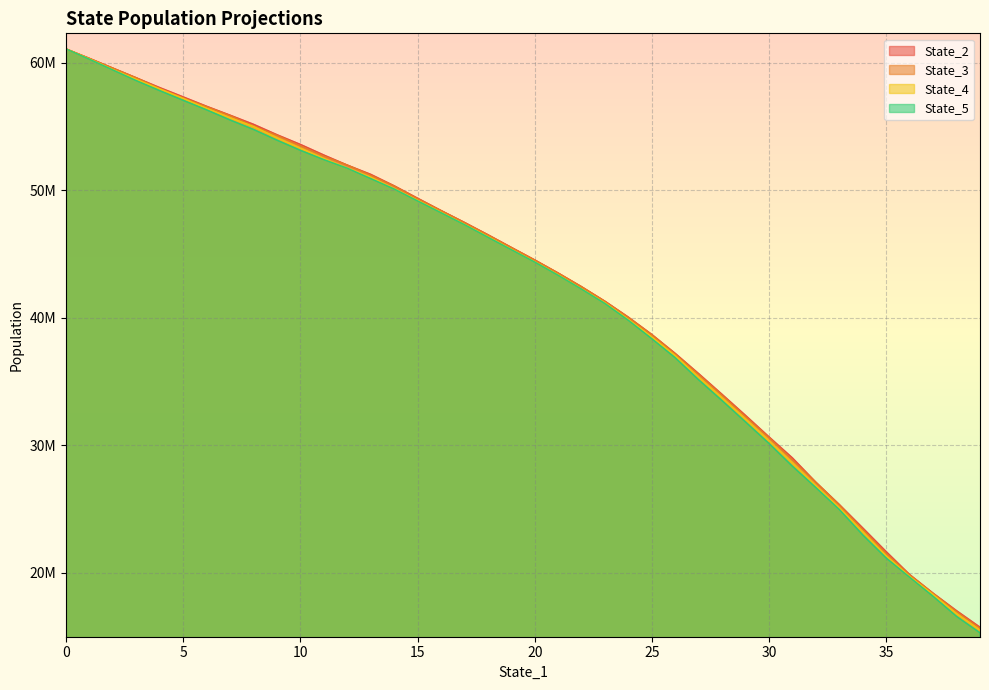

List the series in order of their peak value, highest first.

State_3, State_2, State_4, State_5